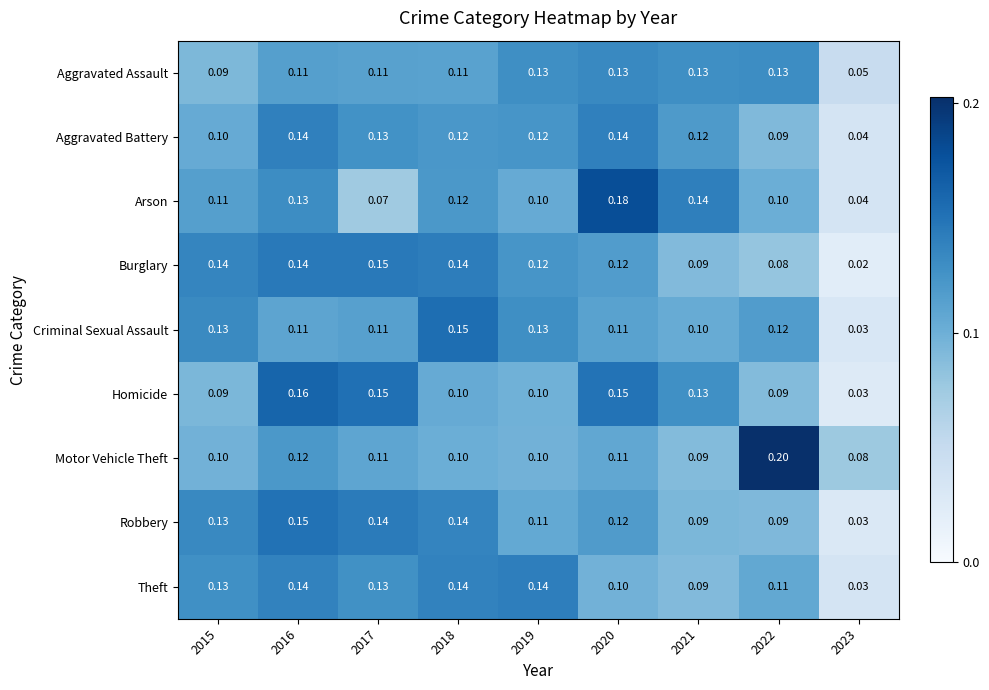

Is the value of Criminal Sexual Assault at 2022 greater than the value of Homicide at 2022?

Yes